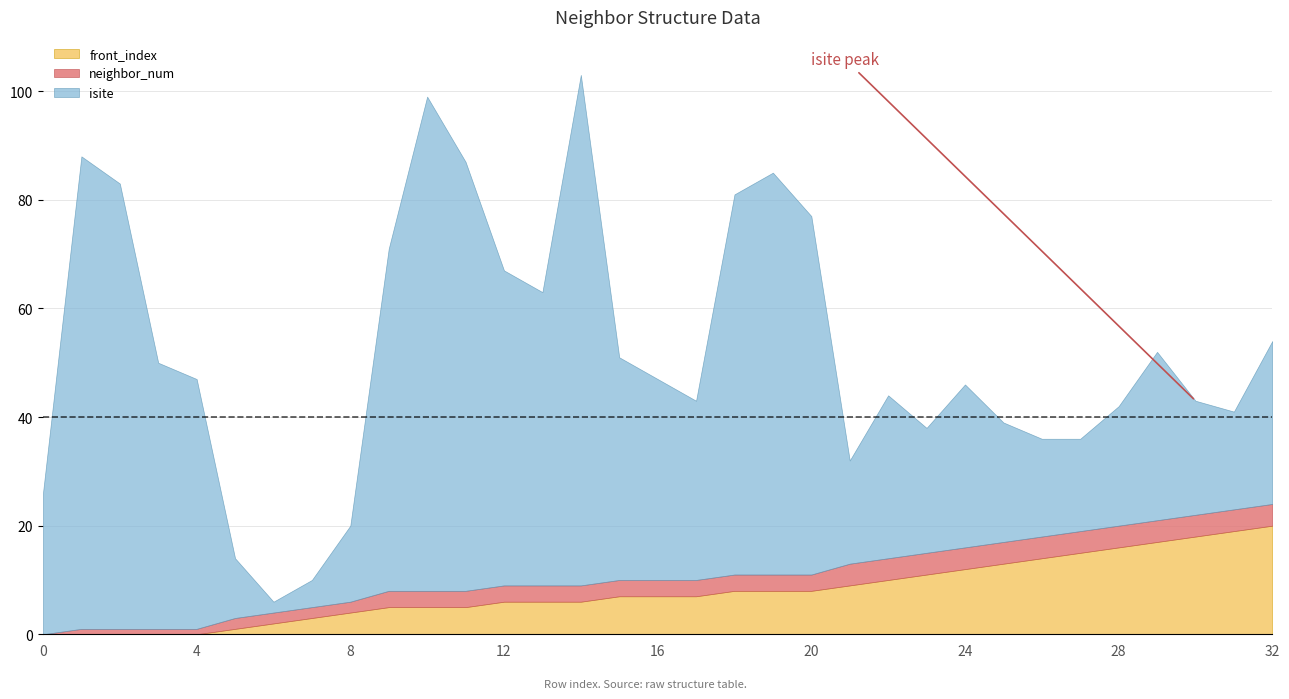

How many lines are shown in the chart?

3